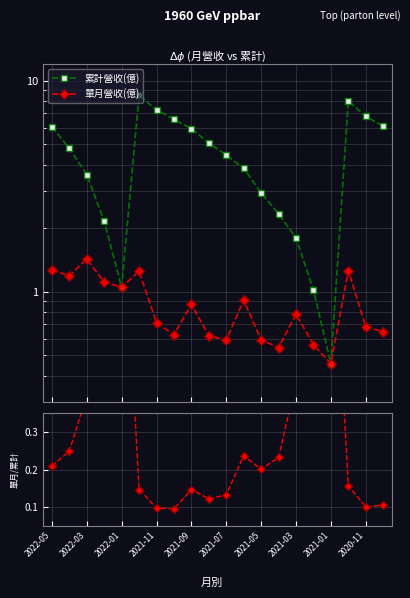

Is the value of 累計營收(億) at 2022-03 greater than the value of Ratio at 2021-09?

Yes